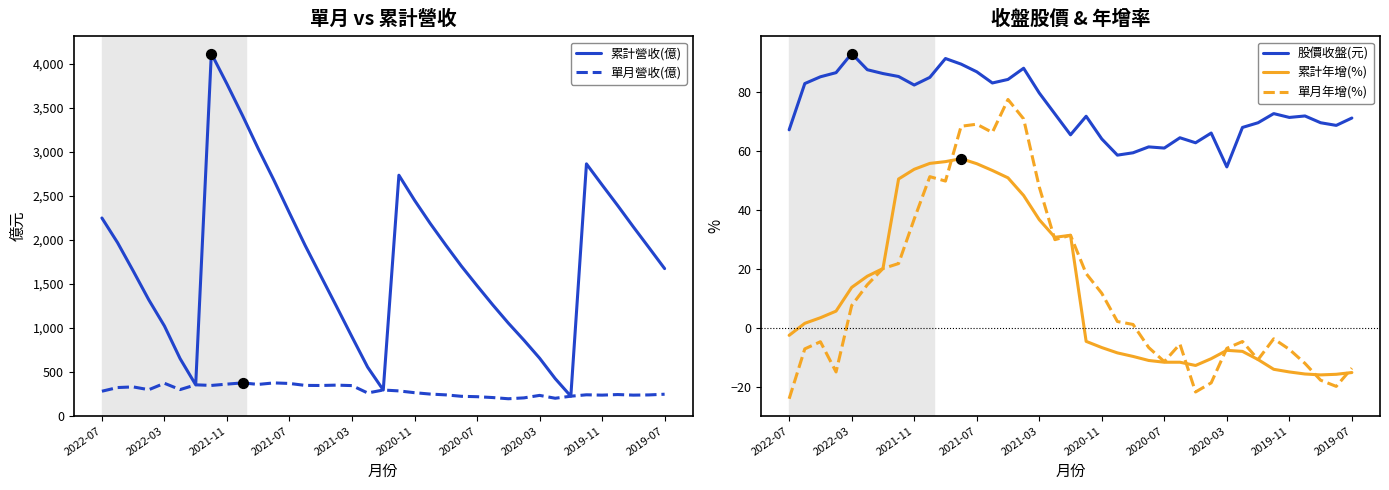

True or false: 股價收盤(元) has a value of 26.9 at 2022-07.

False